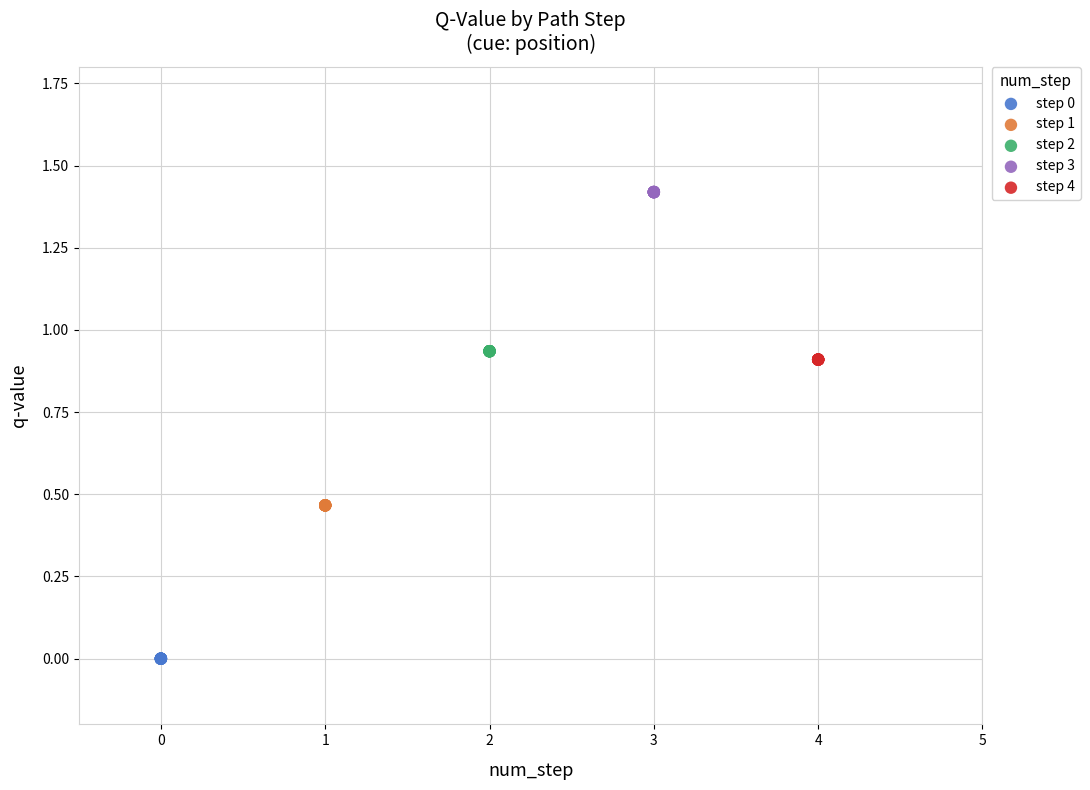

Which series reaches the maximum Y coordinate?

step 3